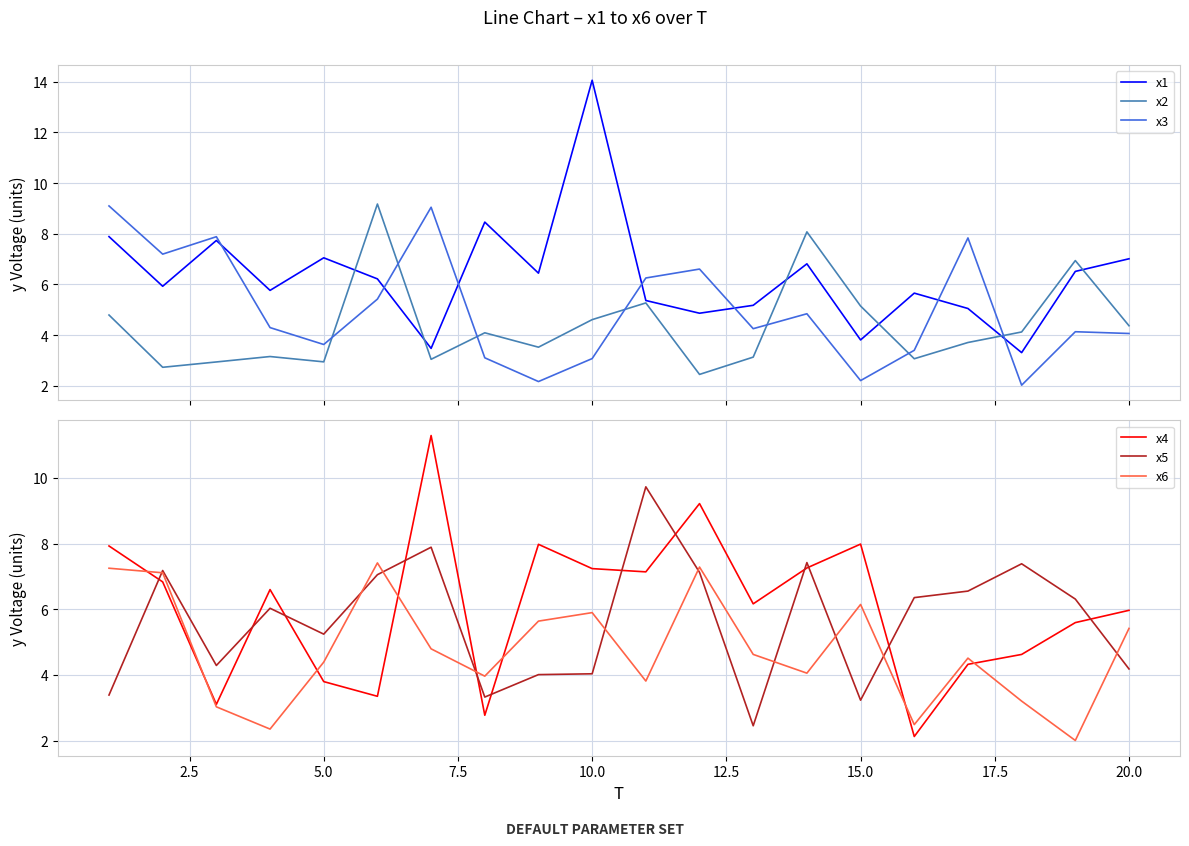

What is the lowest value of the x3 series?

2.0